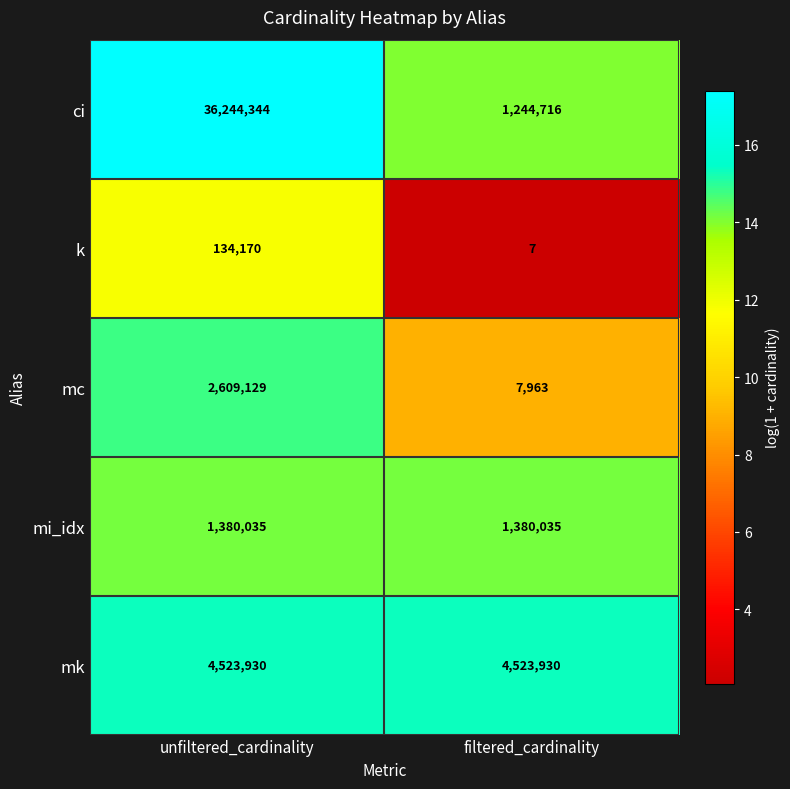

Which category has the highest value in the mc series?

unfiltered_cardinality